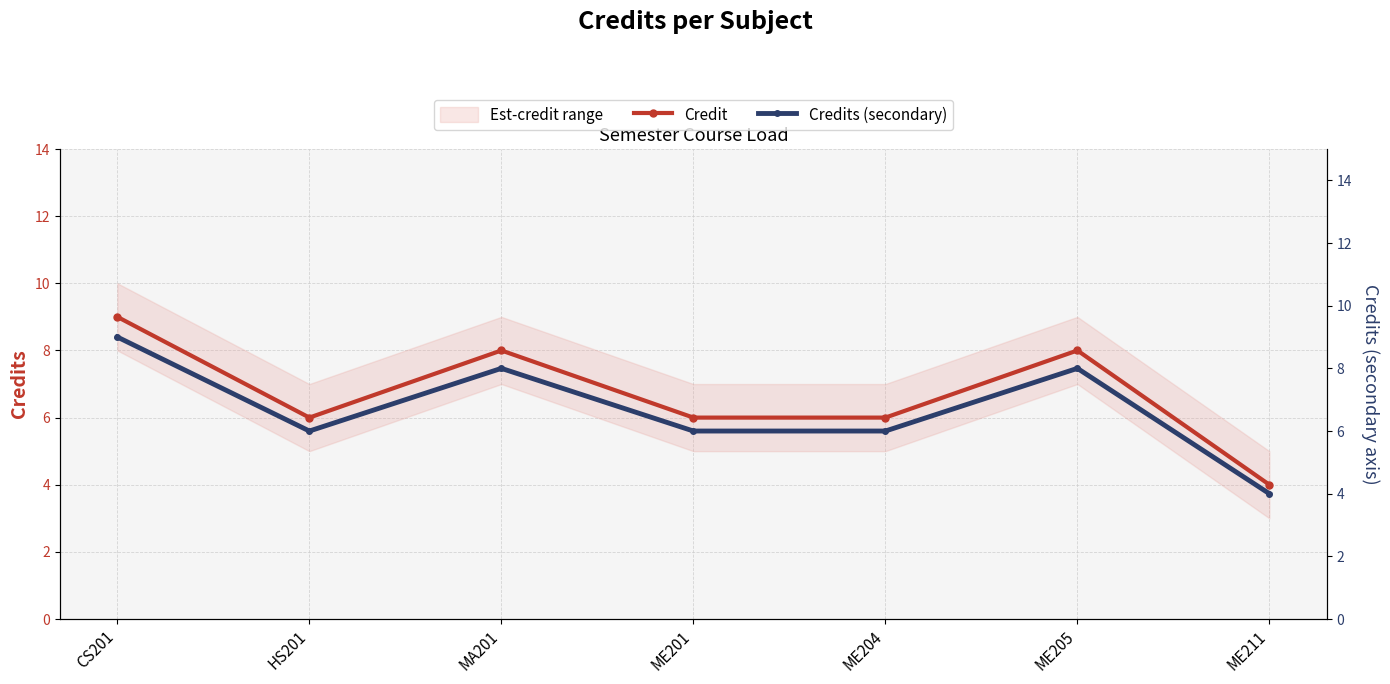

True or false: Credit and Credits (secondary) cross at least once.

False